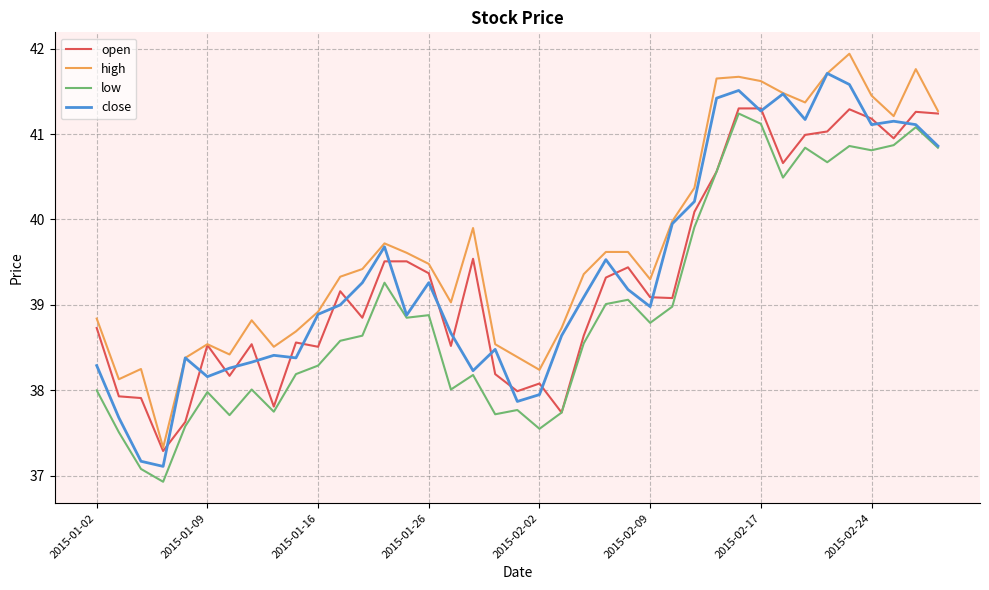

Which series has the largest total across all categories?

high